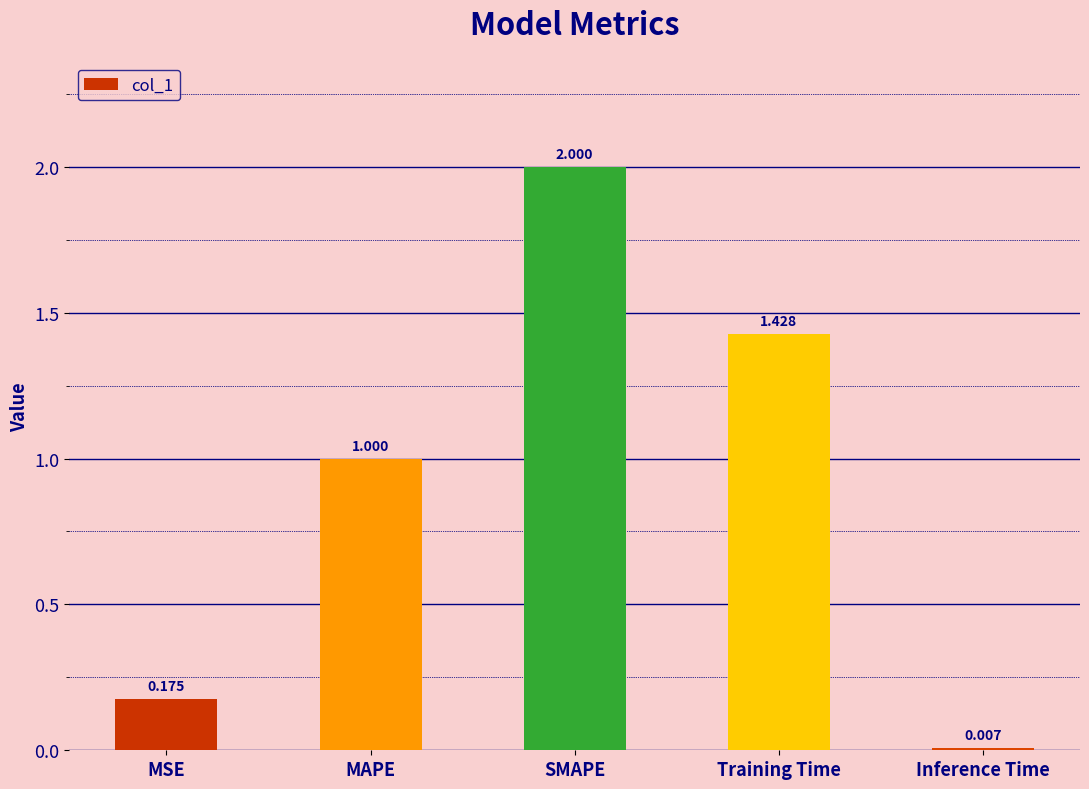

Read the value at MAPE.

1.0